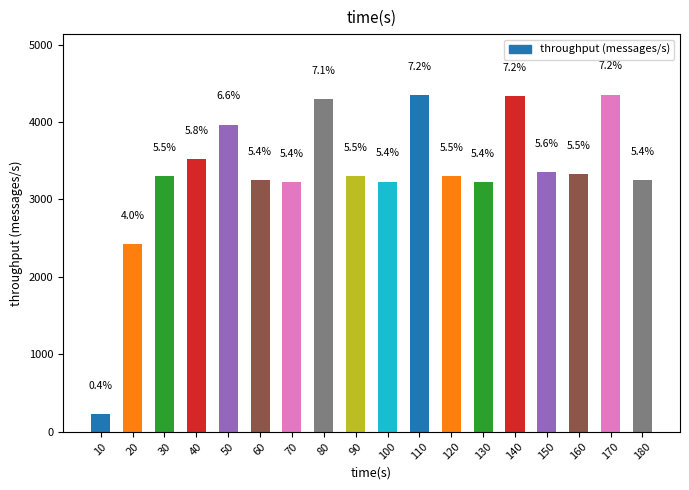

Does the chart contain any negative values?

No